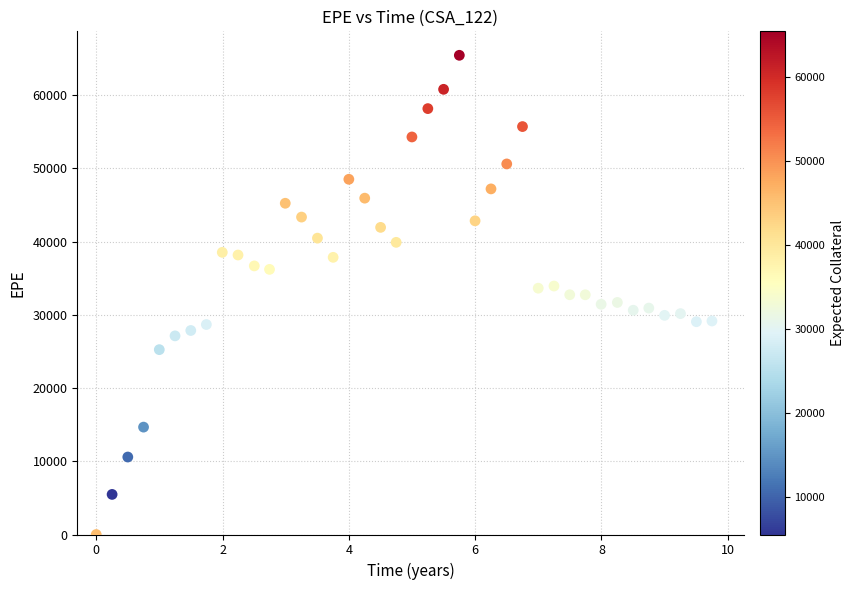

What is the range of Y values (max minus min)?

65431.2